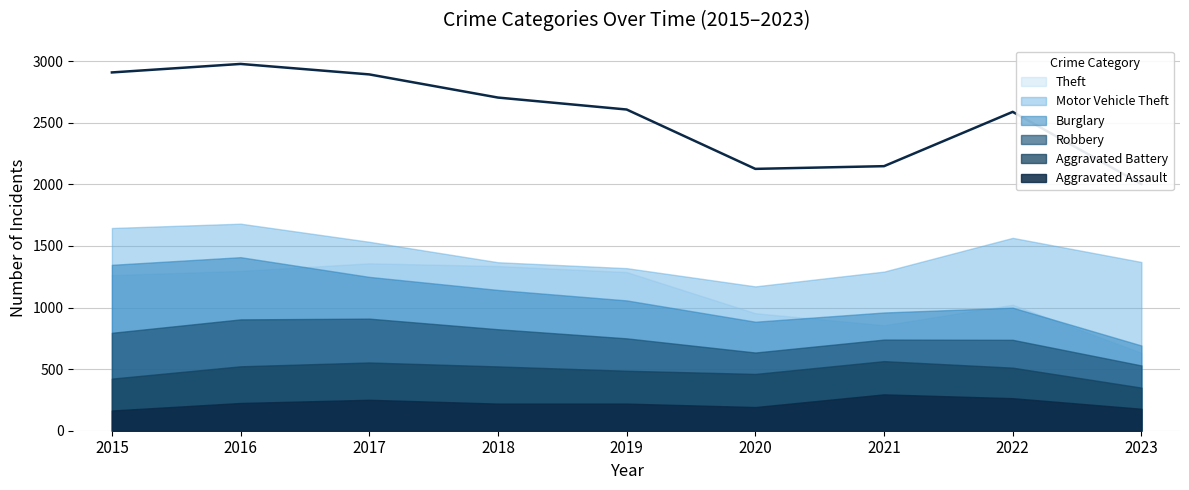

Is the value of Aggravated Battery at 2021 greater than the value of Aggravated Assault at 2017?

Yes